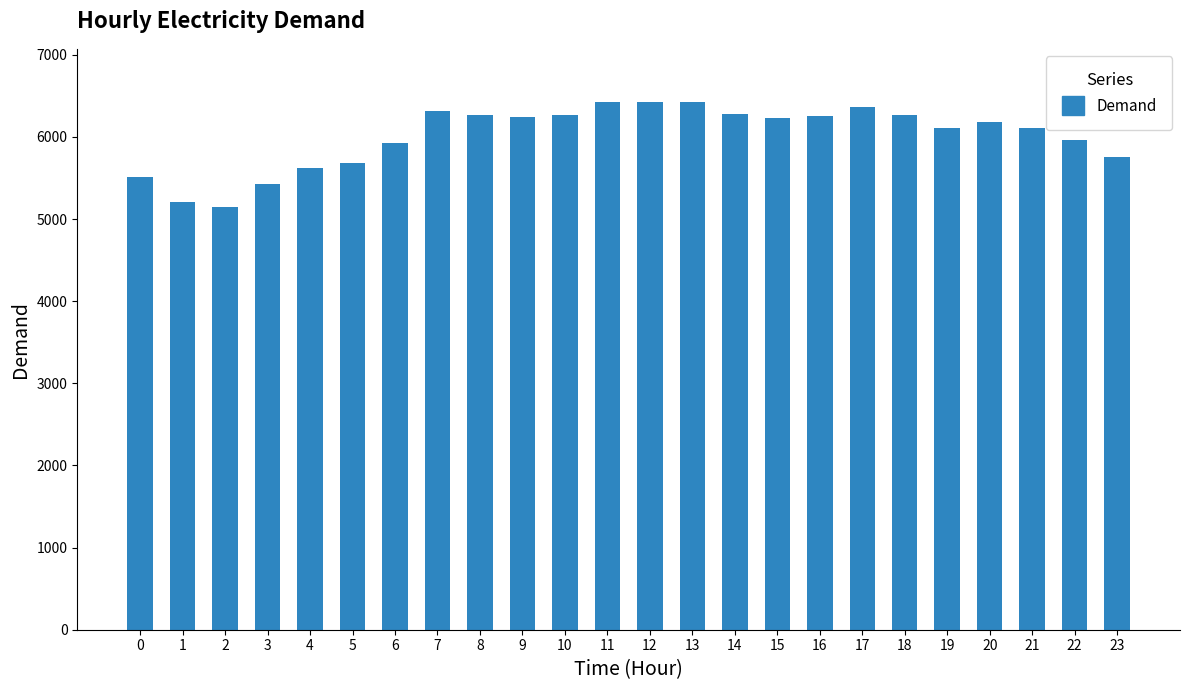

What is the greatest value displayed?

6429